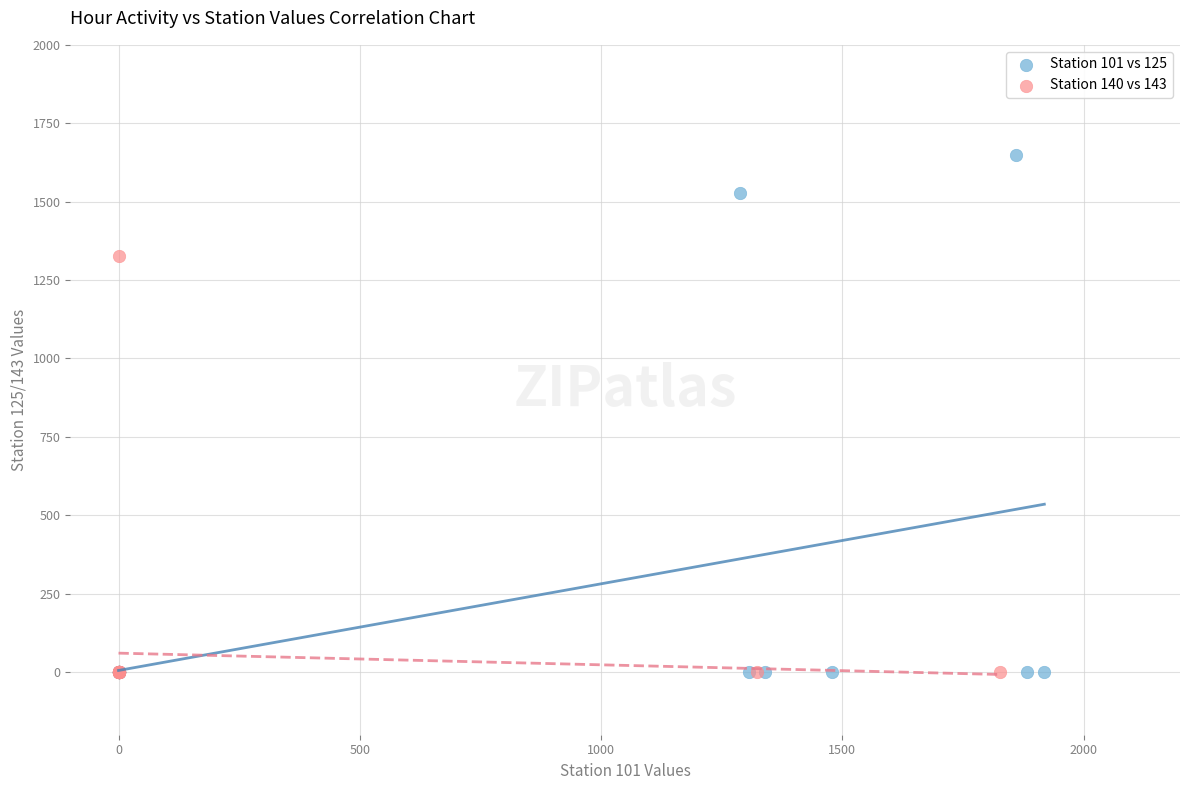

Which series has the widest spread of Y values?

Station 101 vs 125